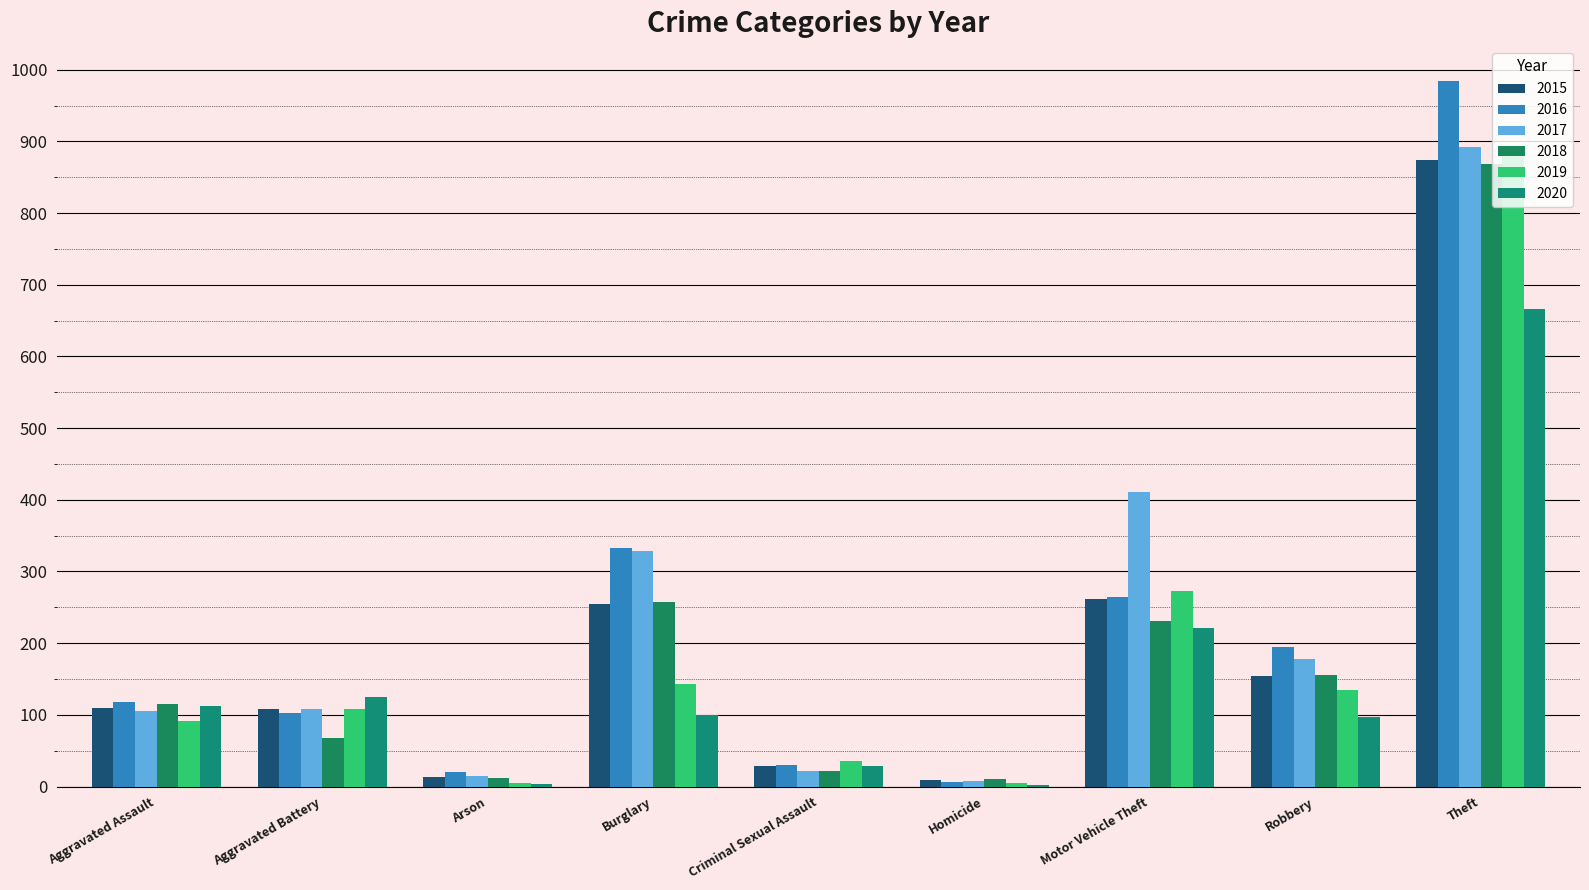

What is the total value across all series at Arson?

68